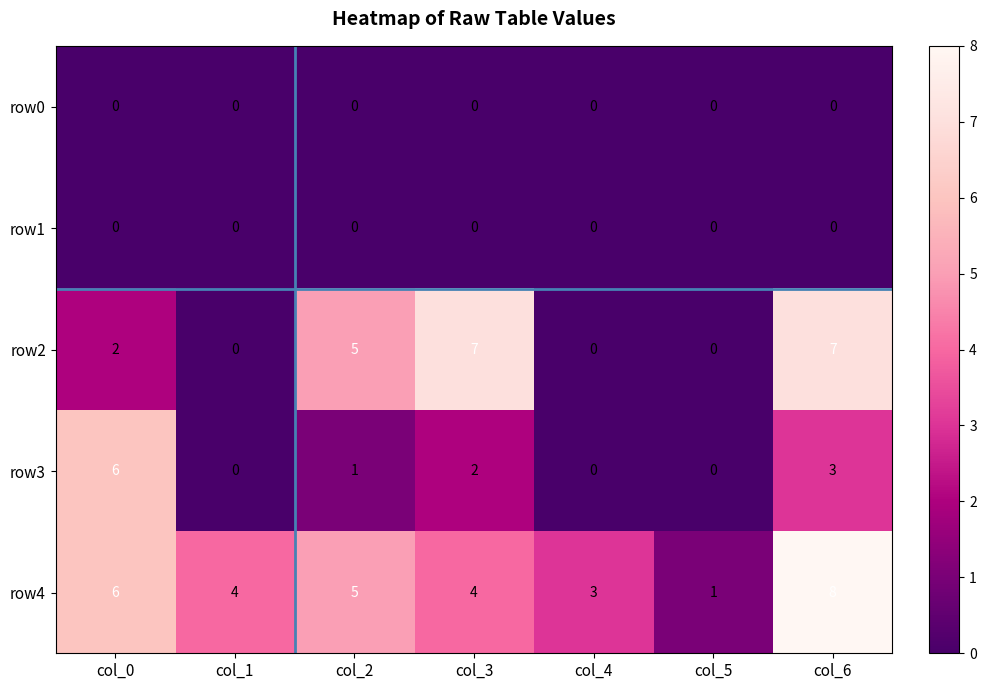

What is the difference between the highest and lowest values at col_0?

6